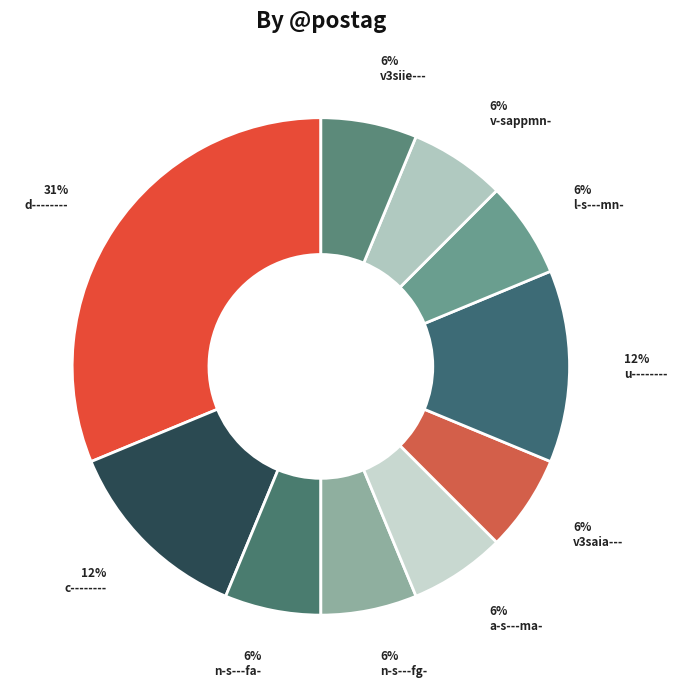

How many slices are in this pie chart?

10